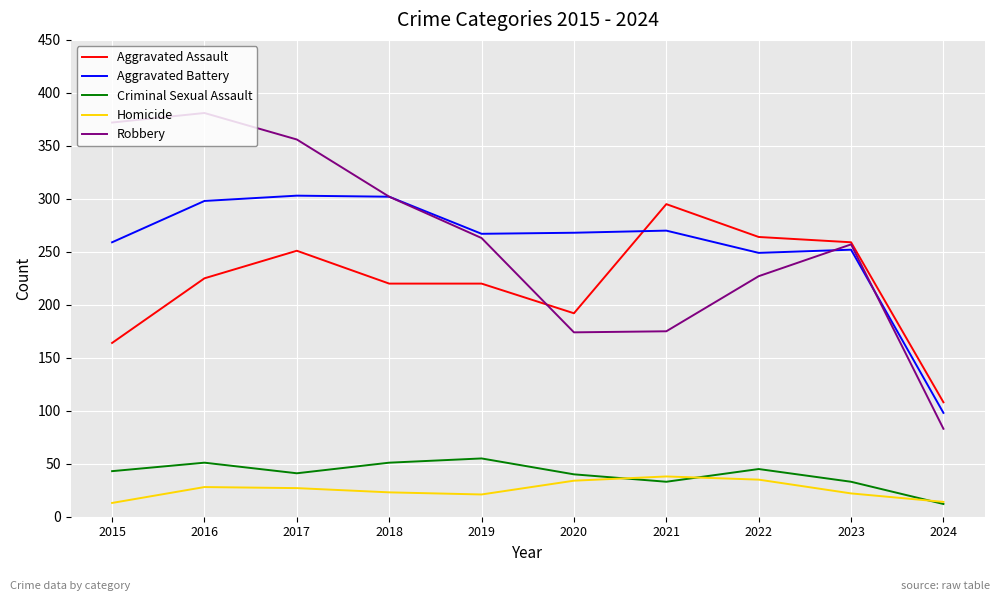

Is the value of Aggravated Battery at 2015 greater than the value of Robbery at 2019?

No